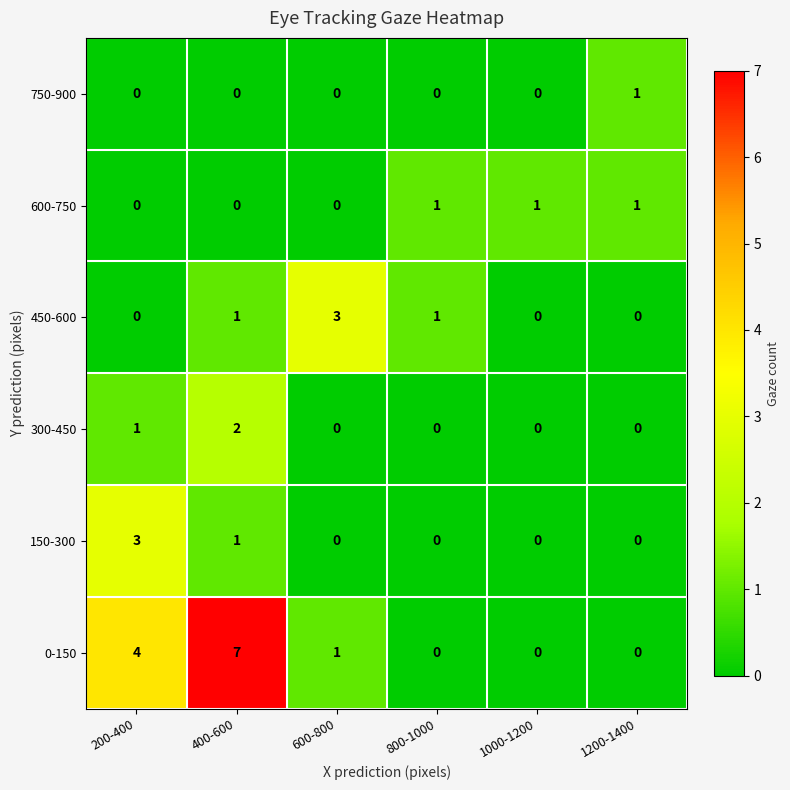

True or false: 450-600 has a value of 5 at 600-800.

False